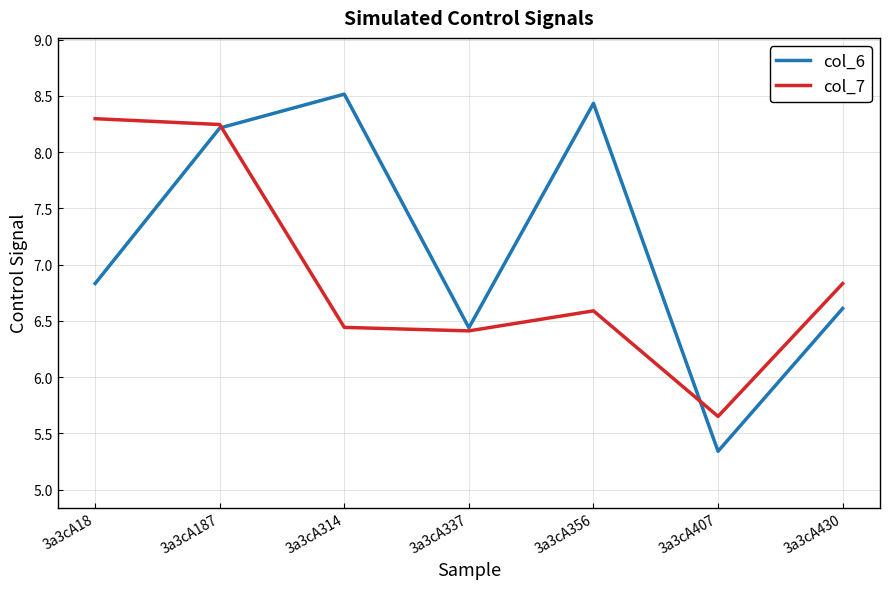

At 3a3cA407, list the series in order from largest to smallest.

col_7, col_6